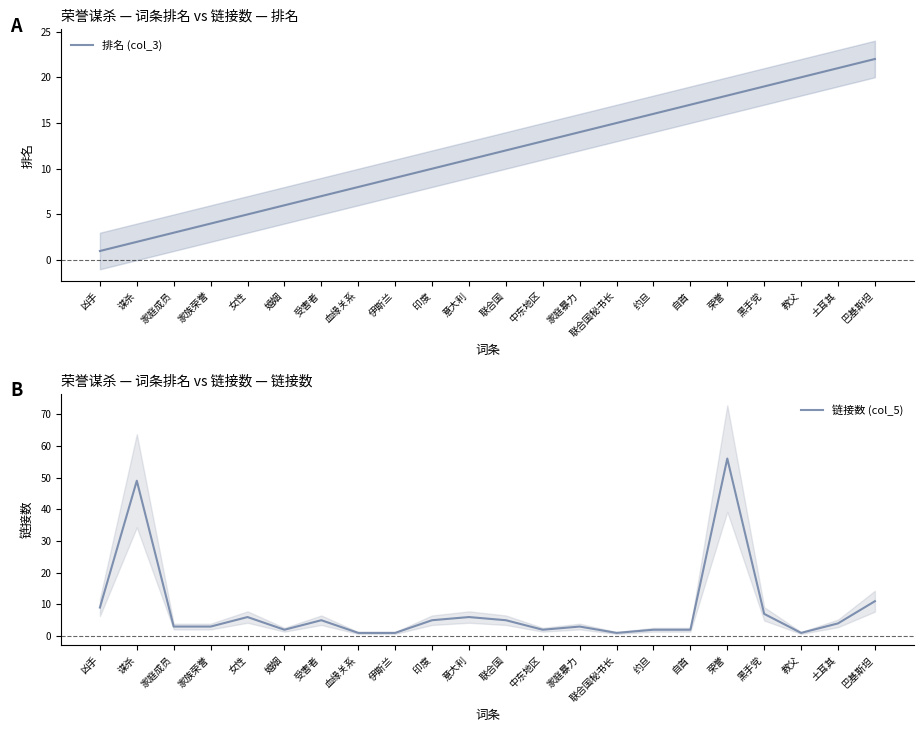

How many intersections are there between 链接数 (col_5) and 排名 (col_3)?

4